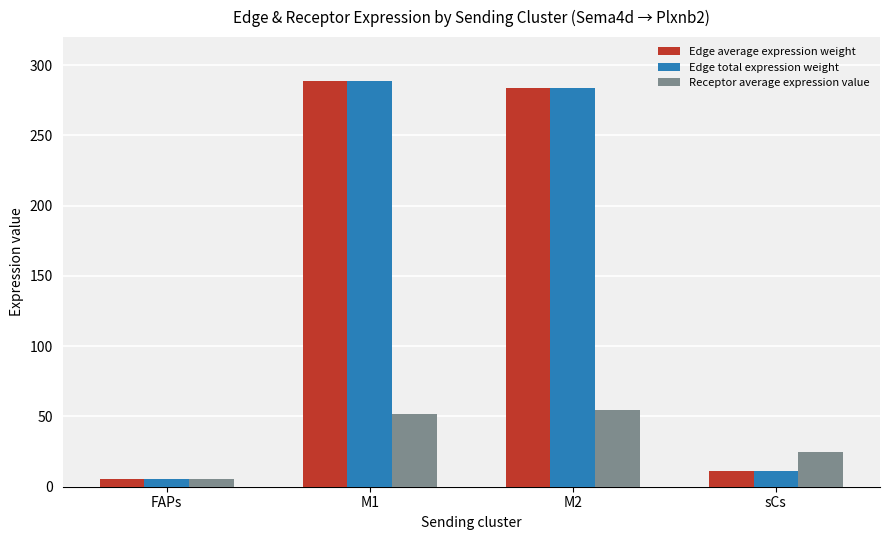

The Edge average expression weight series shows 11.3 at sCs. True or false?

True